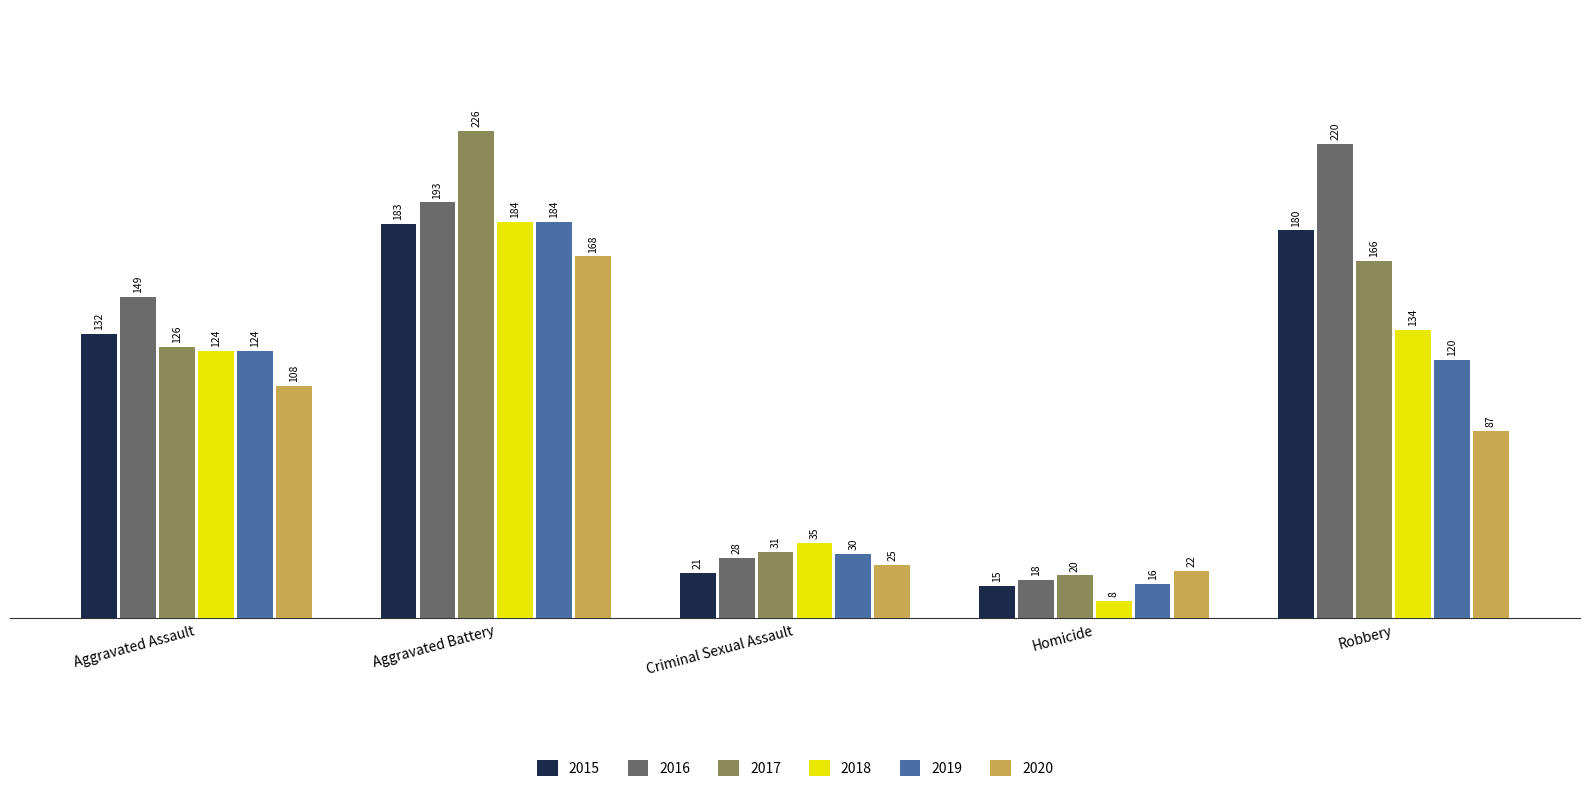

How many bars are there in total?

30